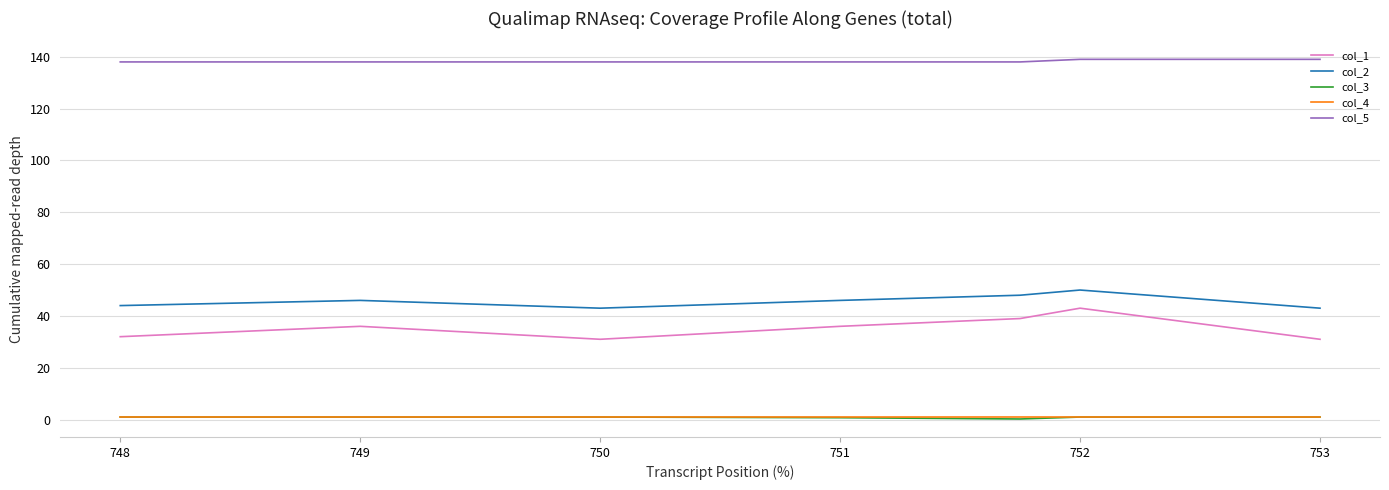

How many lines are shown in the chart?

5